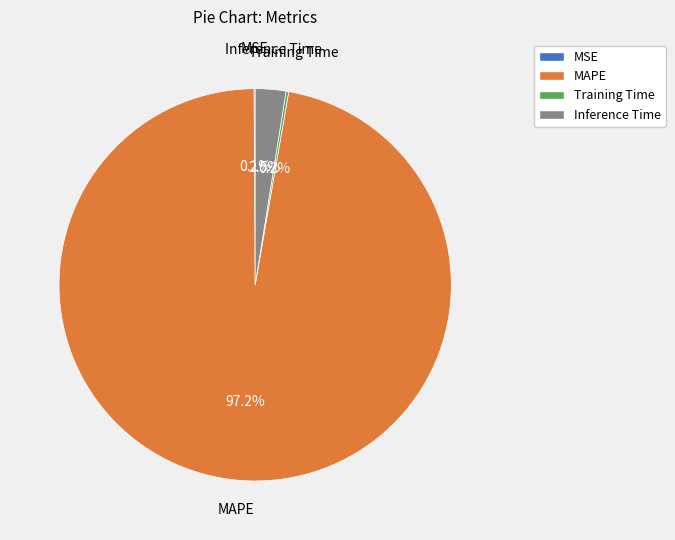

Does any single category account for the majority?

Yes